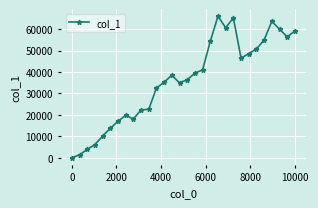

True or false: the data has more than 2 interior local peaks.

True